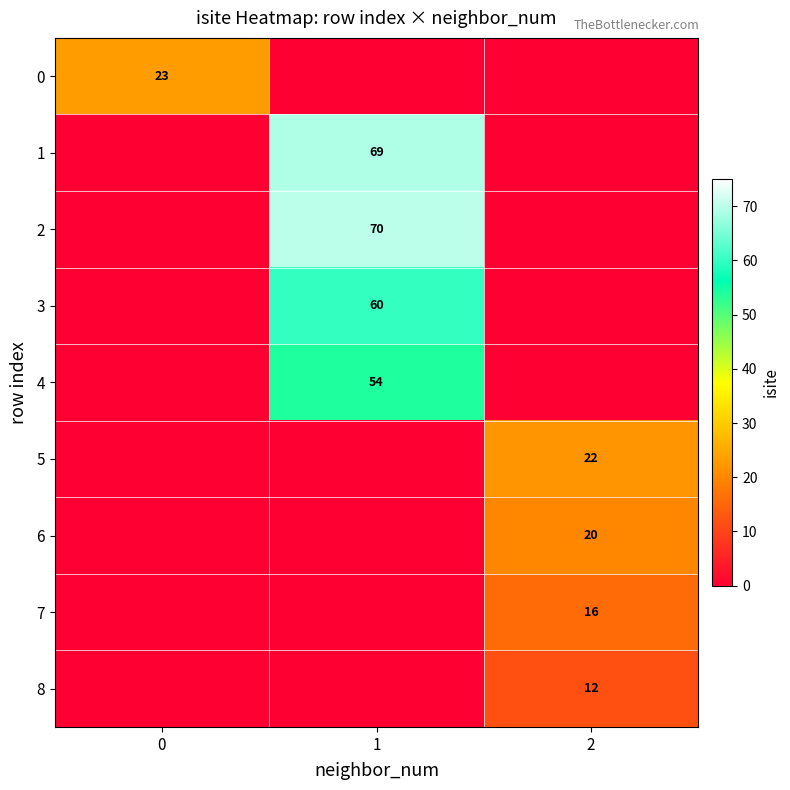

True or false: 5 has a value of 37 at 2.

False